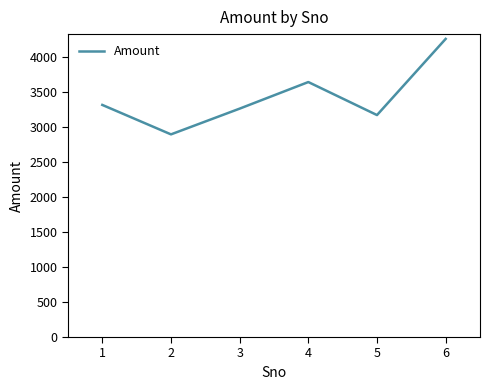

The value at 2 is 5317. True or false?

False